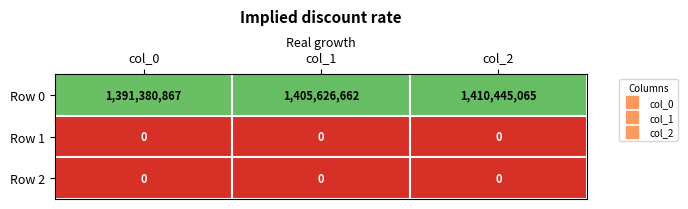

Reading left to right, transcribe all the data shown in this chart.

Row 0: 1391380867	1405626662	1410445065
Row 1: 0	0	0
Row 2: 0	0	0